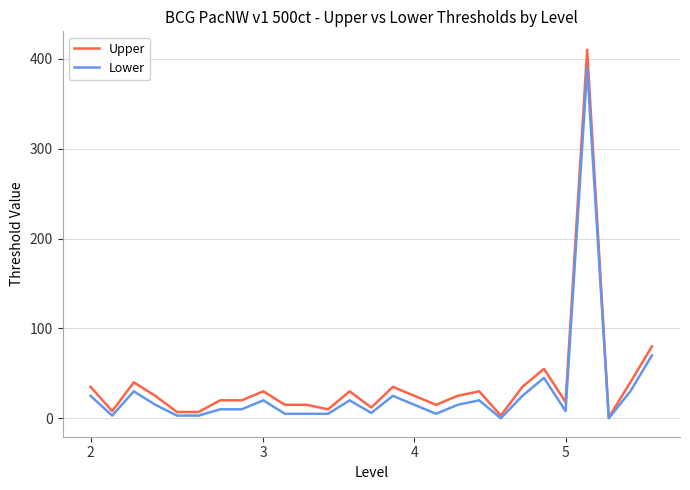

Which series has the widest spread of values?

Upper